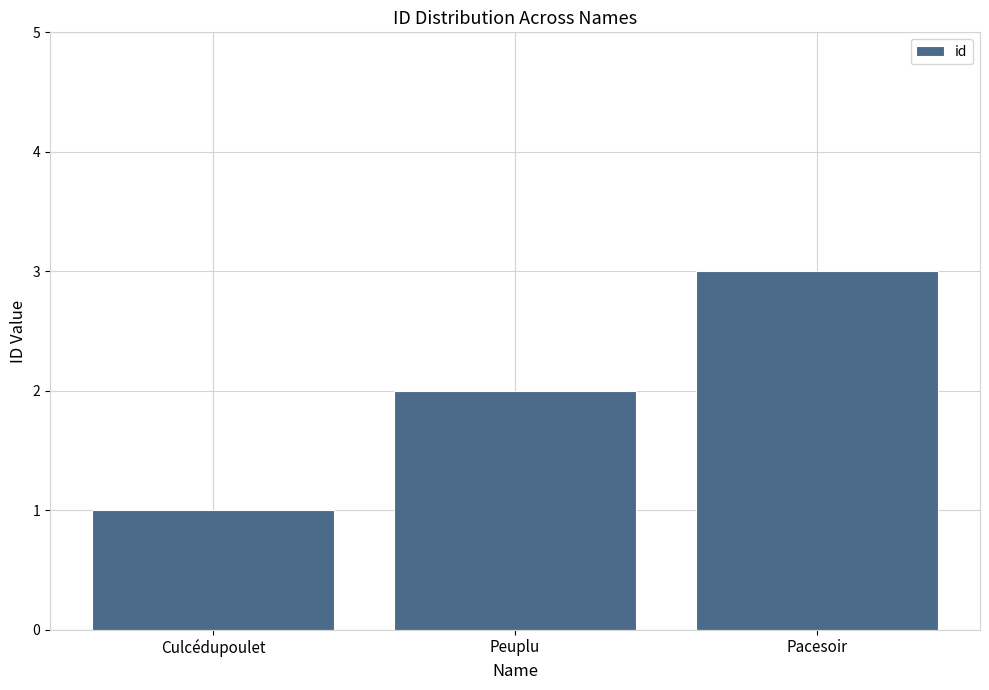

What value does the data have at Culcédupoulet?

1